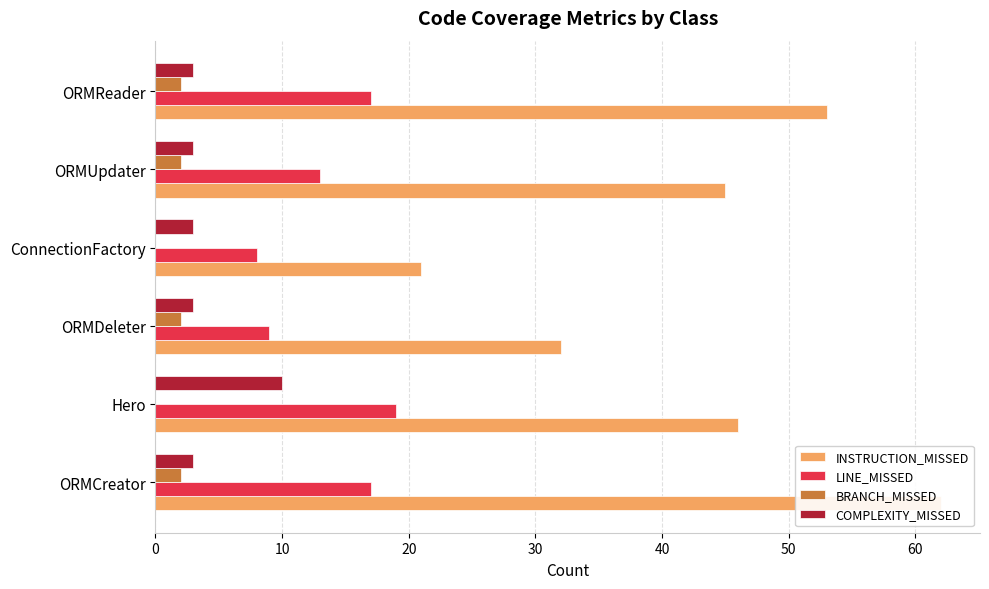

What is the greatest value displayed?

62